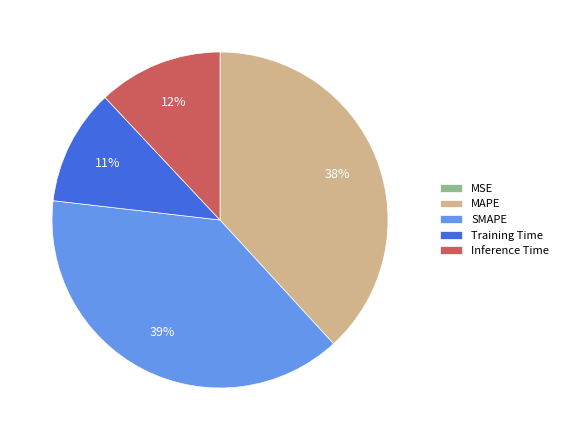

Do Training Time and MAPE together represent more than half of the pie?

No